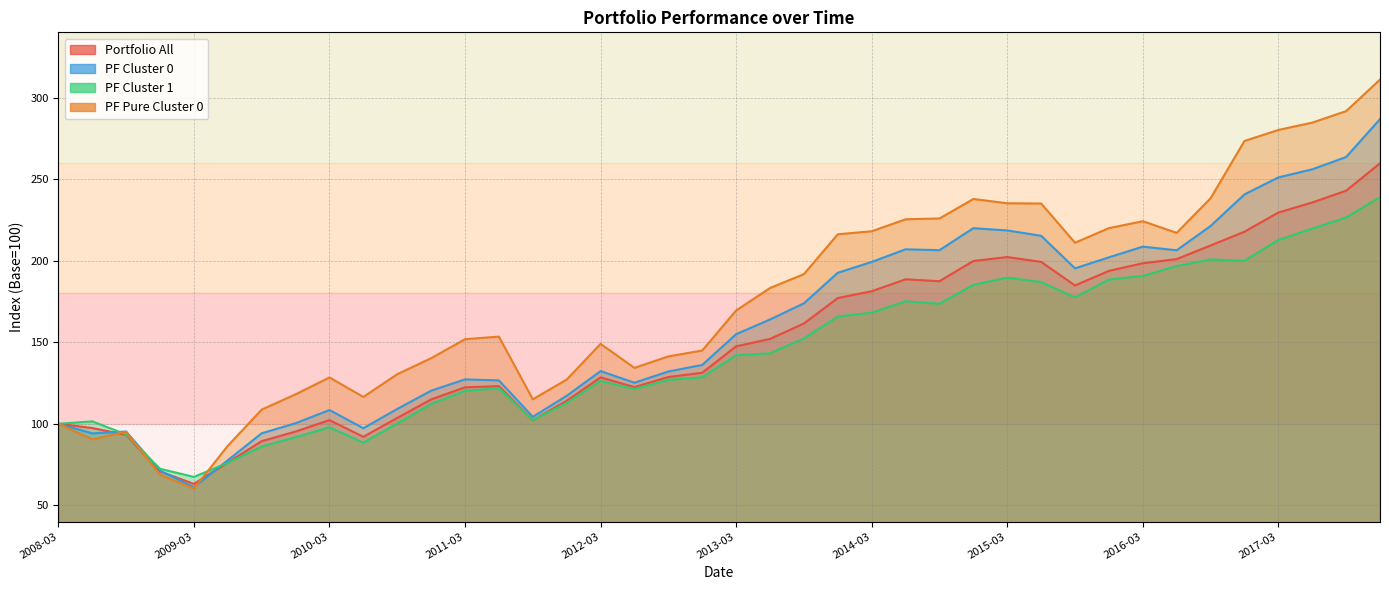

What is the highest value of the Portfolio All series?

259.7